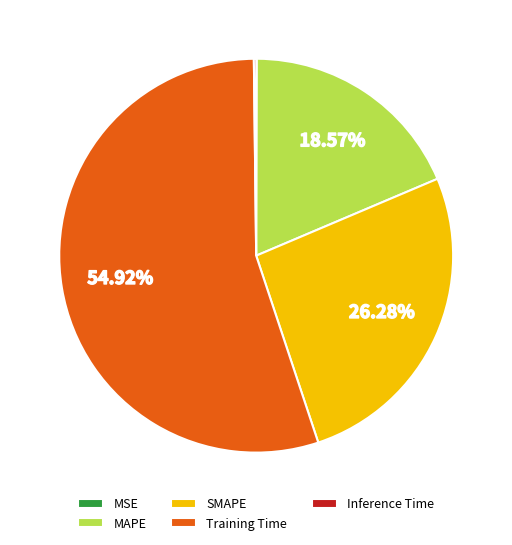

To the nearest percent, what is the average slice percentage?

20%